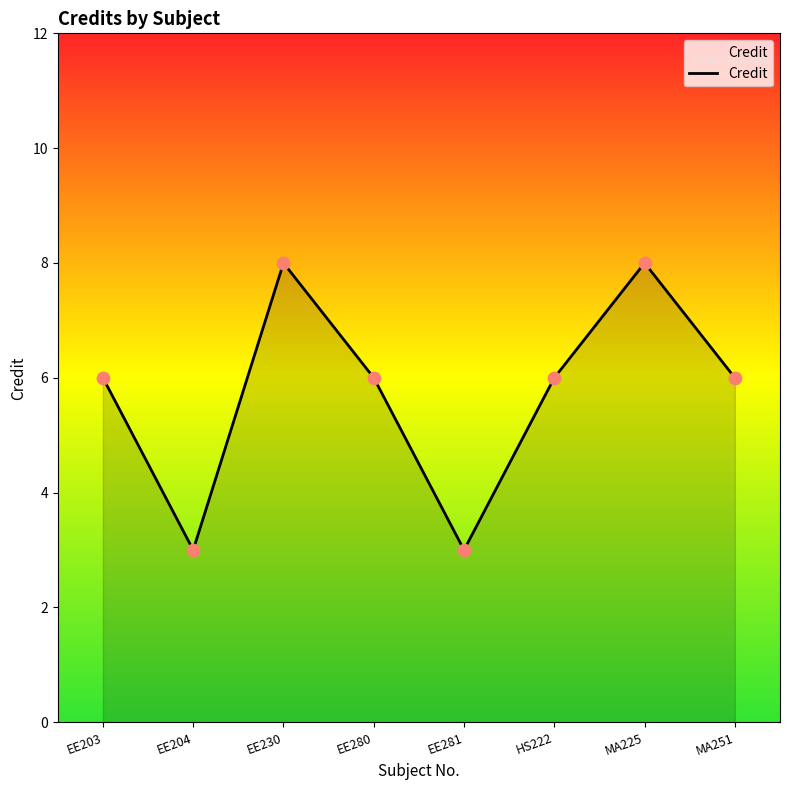

What is the change in value from EE203 to MA225?

+2